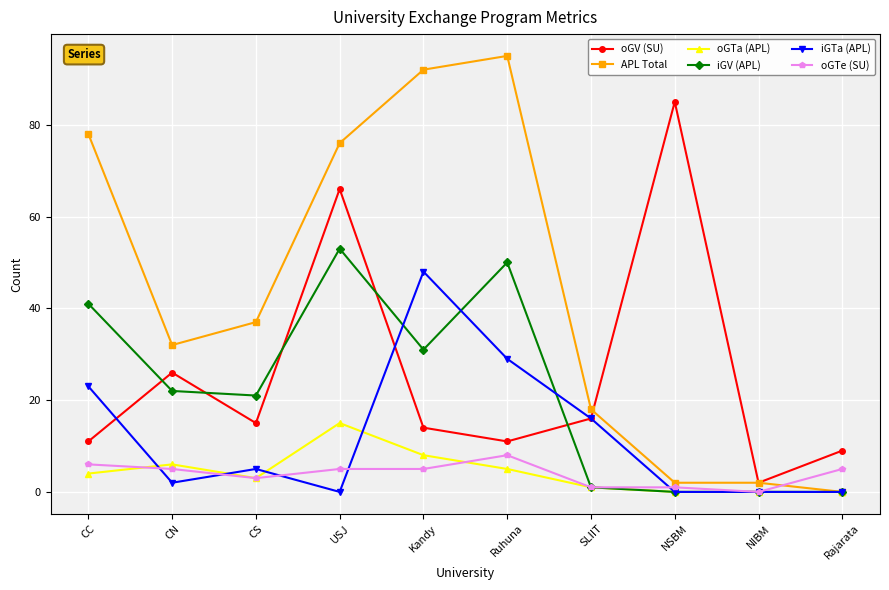

At which category is the sum across all series the highest?

USJ